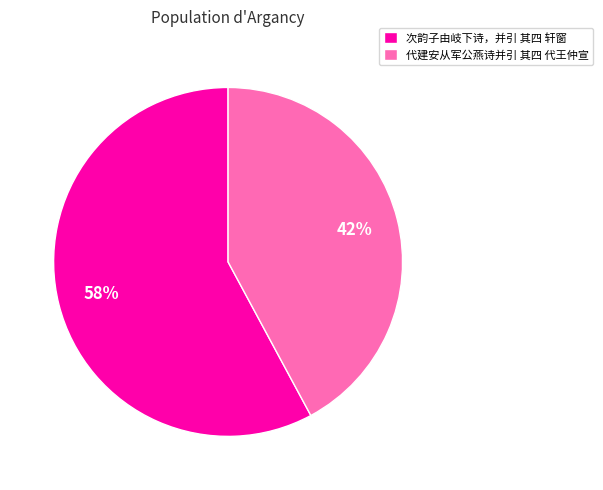

Do 代建安从军公燕诗并引 其四 代王仲宣 and 次韵子由岐下诗，并引 其四 轩窗 together represent more than half of the pie?

Yes